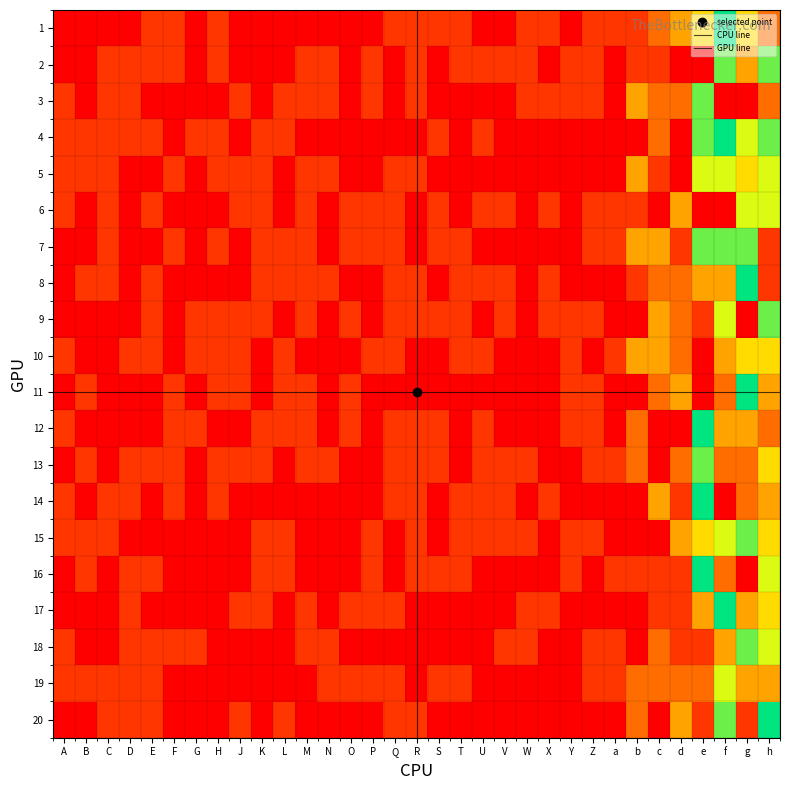

Reading left to right, what are all the values shown in this chart?

1: A=1	B=1	C=1	D=1	E=2	F=2	G=1	H=2	J=1	K=1	L=1	M=1	N=1	O=1	P=1	Q=2	R=2	S=2	T=2	U=1	V=1	W=2	X=2	Y=1	Z=2	a=2	b=2	c=3	d=4	e=5	f=8	g=5	h=3
2: A=1	B=1	C=2	D=2	E=2	F=2	G=1	H=2	J=1	K=1	L=1	M=2	N=2	O=1	P=2	Q=1	R=2	S=1	T=2	U=2	V=2	W=2	X=1	Y=2	Z=2	a=1	b=2	c=2	d=1	e=1	f=7	g=4	h=7
3: A=2	B=1	C=2	D=2	E=1	F=1	G=1	H=1	J=2	K=1	L=2	M=2	N=2	O=1	P=2	Q=1	R=2	S=1	T=1	U=1	V=1	W=2	X=2	Y=2	Z=2	a=1	b=4	c=3	d=3	e=7	f=1	g=1	h=3
4: A=2	B=2	C=2	D=2	E=2	F=1	G=2	H=2	J=1	K=2	L=2	M=1	N=1	O=1	P=1	Q=1	R=1	S=2	T=1	U=2	V=1	W=1	X=1	Y=1	Z=1	a=1	b=1	c=3	d=1	e=7	f=8	g=6	h=7
5: A=2	B=2	C=2	D=1	E=1	F=2	G=1	H=2	J=2	K=2	L=1	M=2	N=2	O=1	P=1	Q=2	R=2	S=1	T=1	U=1	V=1	W=1	X=1	Y=1	Z=1	a=1	b=4	c=2	d=1	e=6	f=6	g=5	h=6
6: A=2	B=1	C=2	D=1	E=2	F=1	G=1	H=1	J=2	K=2	L=1	M=2	N=1	O=2	P=2	Q=2	R=1	S=2	T=1	U=2	V=2	W=1	X=2	Y=1	Z=2	a=2	b=2	c=1	d=4	e=1	f=1	g=6	h=6
7: A=1	B=1	C=2	D=1	E=1	F=2	G=1	H=2	J=1	K=2	L=2	M=2	N=1	O=2	P=2	Q=2	R=1	S=2	T=2	U=1	V=1	W=1	X=1	Y=1	Z=2	a=2	b=4	c=4	d=2	e=7	f=7	g=7	h=2
8: A=1	B=2	C=2	D=1	E=2	F=1	G=1	H=1	J=1	K=2	L=2	M=2	N=2	O=1	P=1	Q=2	R=2	S=1	T=2	U=2	V=2	W=1	X=2	Y=1	Z=1	a=1	b=2	c=3	d=3	e=4	f=4	g=8	h=2
9: A=1	B=1	C=1	D=1	E=2	F=1	G=2	H=2	J=2	K=2	L=1	M=2	N=1	O=2	P=1	Q=2	R=2	S=2	T=2	U=1	V=2	W=1	X=2	Y=2	Z=2	a=1	b=1	c=4	d=3	e=2	f=6	g=1	h=7
10: A=2	B=1	C=1	D=2	E=2	F=1	G=2	H=2	J=2	K=1	L=2	M=1	N=1	O=1	P=2	Q=2	R=1	S=1	T=2	U=2	V=1	W=1	X=1	Y=2	Z=1	a=2	b=4	c=4	d=3	e=1	f=4	g=5	h=5
11: A=1	B=2	C=1	D=1	E=1	F=2	G=1	H=2	J=2	K=1	L=2	M=2	N=1	O=2	P=1	Q=1	R=1	S=1	T=1	U=1	V=1	W=1	X=1	Y=2	Z=2	a=1	b=1	c=3	d=4	e=1	f=3	g=8	h=4
12: A=2	B=1	C=1	D=1	E=1	F=2	G=2	H=1	J=1	K=2	L=2	M=2	N=1	O=2	P=1	Q=2	R=2	S=2	T=1	U=2	V=1	W=1	X=1	Y=2	Z=2	a=1	b=3	c=1	d=1	e=8	f=4	g=4	h=3
13: A=1	B=2	C=1	D=2	E=2	F=2	G=1	H=2	J=2	K=2	L=1	M=2	N=2	O=1	P=1	Q=2	R=2	S=2	T=1	U=2	V=2	W=2	X=1	Y=1	Z=2	a=2	b=3	c=1	d=3	e=7	f=3	g=3	h=5
14: A=2	B=1	C=2	D=2	E=1	F=2	G=1	H=2	J=1	K=1	L=1	M=1	N=1	O=1	P=1	Q=2	R=2	S=1	T=2	U=2	V=2	W=1	X=2	Y=1	Z=1	a=1	b=1	c=4	d=2	e=8	f=1	g=3	h=4
15: A=2	B=2	C=2	D=1	E=1	F=1	G=1	H=1	J=1	K=2	L=2	M=1	N=1	O=1	P=2	Q=1	R=2	S=1	T=2	U=2	V=2	W=2	X=1	Y=2	Z=2	a=1	b=1	c=1	d=4	e=5	f=6	g=7	h=5
16: A=1	B=2	C=1	D=2	E=2	F=1	G=1	H=1	J=1	K=2	L=2	M=1	N=1	O=1	P=2	Q=1	R=2	S=2	T=2	U=1	V=1	W=1	X=1	Y=2	Z=1	a=2	b=2	c=2	d=2	e=8	f=3	g=1	h=6
17: A=1	B=1	C=1	D=2	E=1	F=1	G=1	H=1	J=2	K=2	L=1	M=2	N=1	O=2	P=2	Q=2	R=1	S=1	T=1	U=1	V=1	W=2	X=2	Y=1	Z=1	a=1	b=1	c=2	d=2	e=4	f=8	g=4	h=5
18: A=2	B=1	C=1	D=2	E=2	F=2	G=2	H=1	J=1	K=1	L=1	M=2	N=2	O=1	P=1	Q=1	R=1	S=1	T=1	U=1	V=2	W=2	X=1	Y=1	Z=2	a=2	b=1	c=3	d=2	e=2	f=4	g=7	h=6
19: A=2	B=2	C=2	D=2	E=2	F=1	G=1	H=1	J=1	K=1	L=1	M=1	N=2	O=2	P=2	Q=2	R=1	S=2	T=2	U=1	V=1	W=1	X=1	Y=1	Z=2	a=2	b=3	c=3	d=3	e=3	f=6	g=4	h=4
20: A=1	B=1	C=2	D=2	E=2	F=1	G=1	H=1	J=2	K=1	L=2	M=1	N=1	O=1	P=1	Q=2	R=2	S=1	T=1	U=1	V=1	W=1	X=1	Y=1	Z=1	a=1	b=3	c=1	d=4	e=2	f=7	g=2	h=8